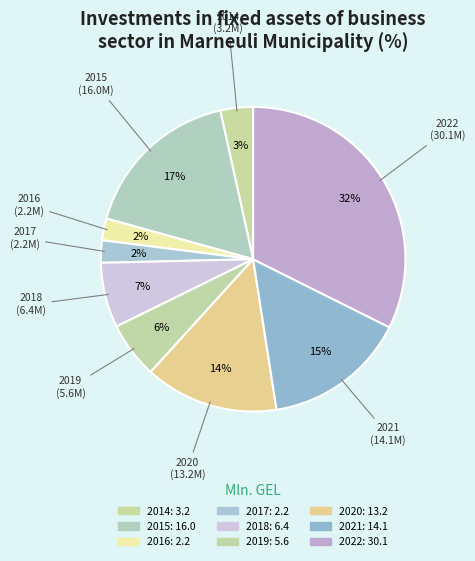

Is there any slice that represents more than half of the pie?

No